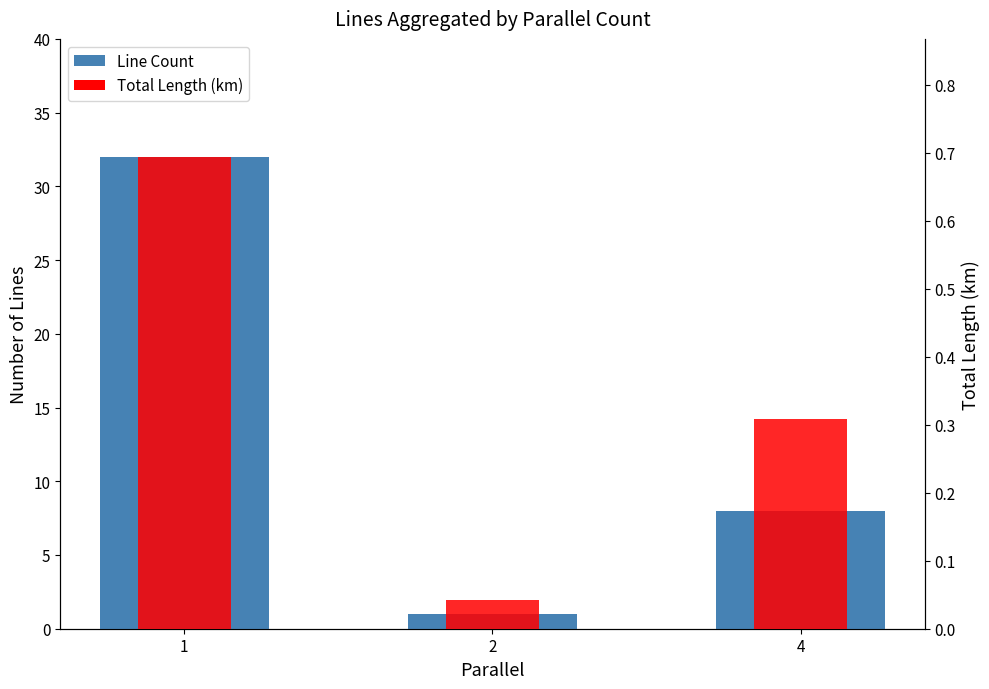

How many bars are there in each group?

2